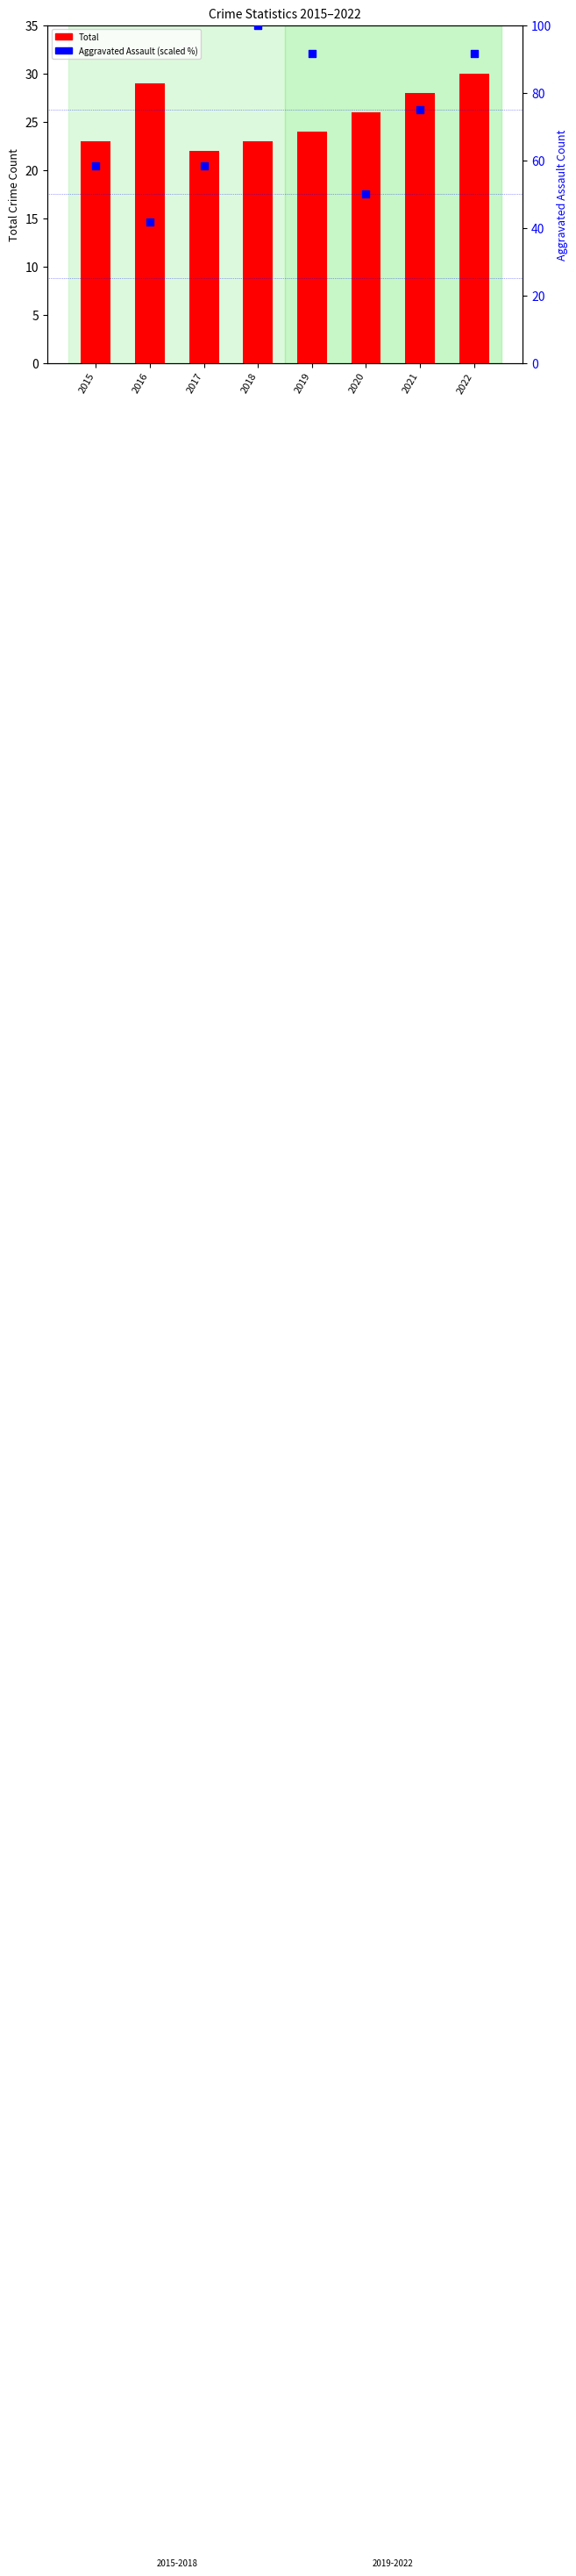

What is the total value across all series at 2021?

103.0